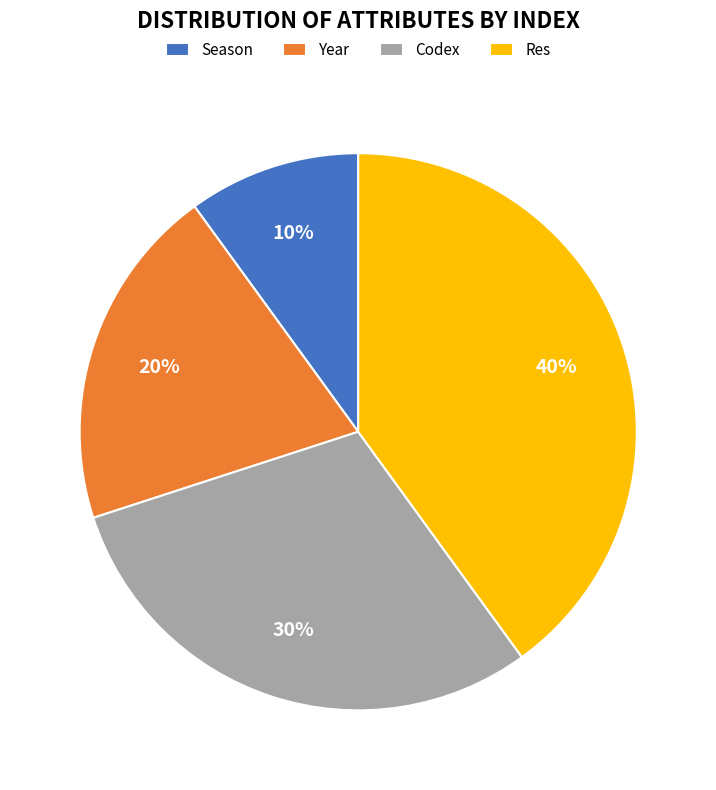

What is the ratio of the value at Res to the value at Codex?

1.3